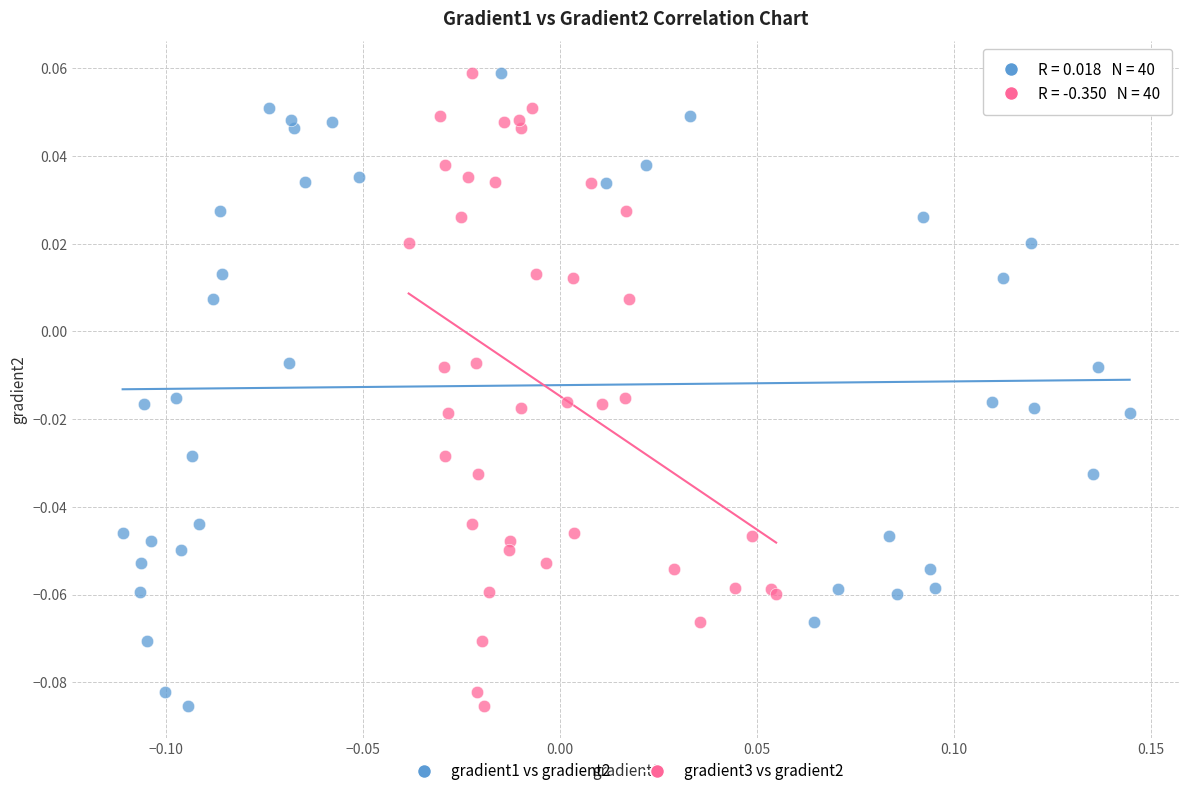

What are all the series names shown in the legend?

gradient1 vs gradient2, gradient3 vs gradient2